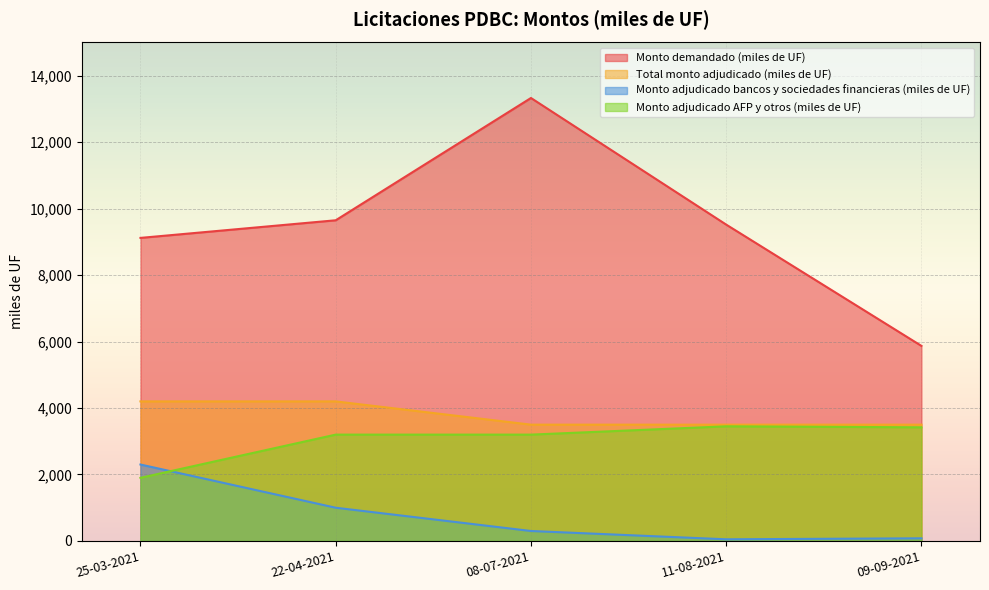

Between 22-04-2021 and 09-09-2021, which series saw the biggest shift?

Monto demandado (miles de UF)